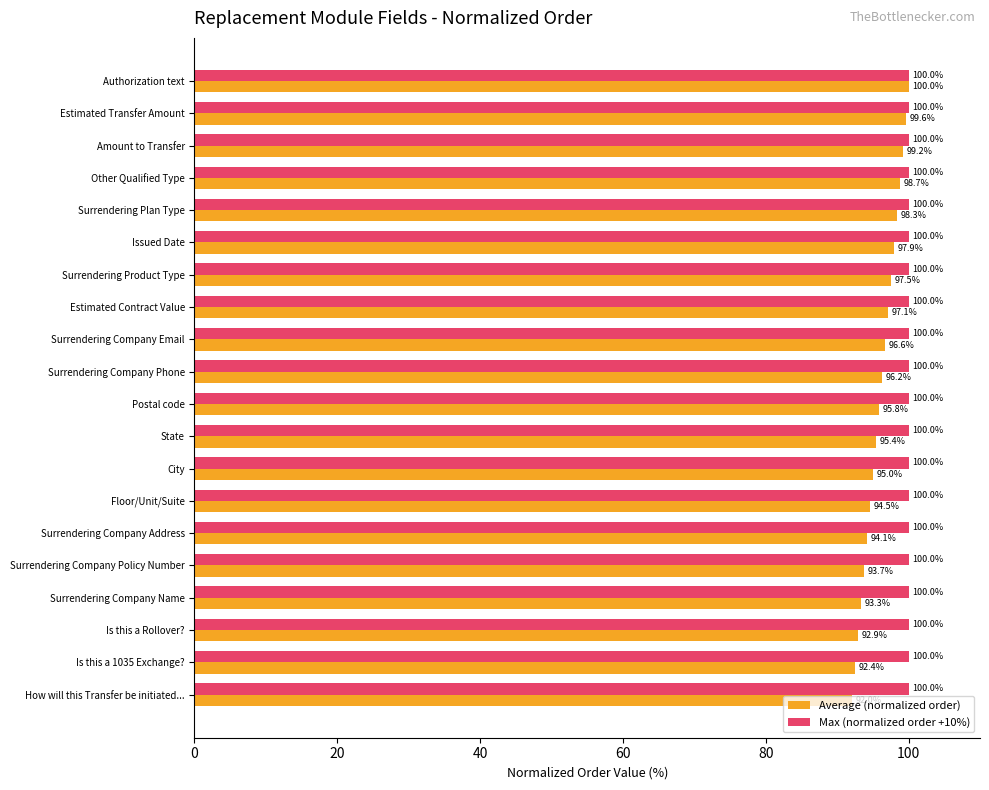

What are all the series names shown in the legend?

Average (normalized order), Max (normalized order +10%)